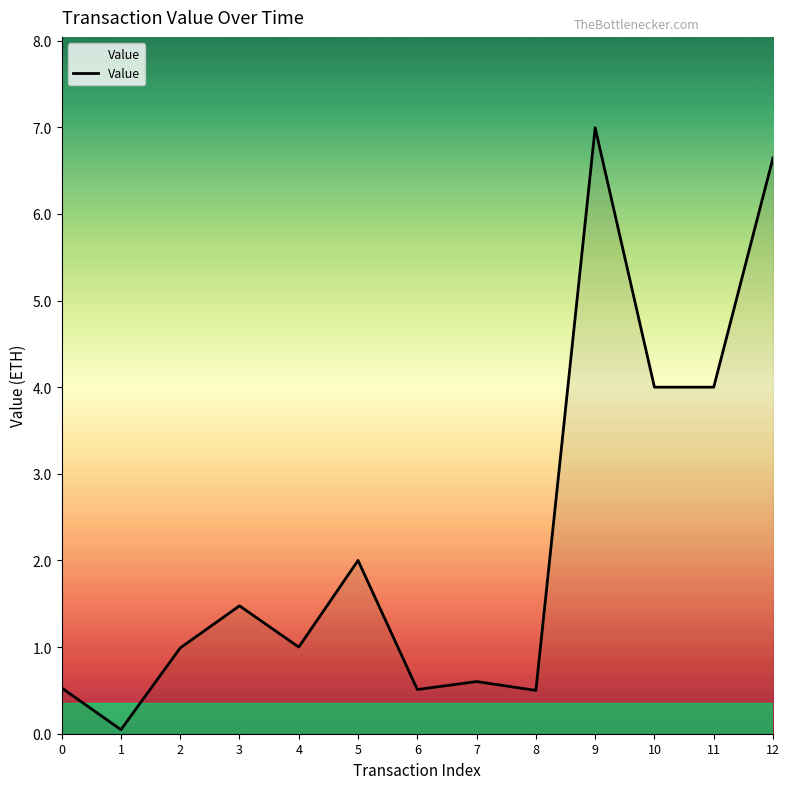

Is it true that the value at 3 is 1.5?

True